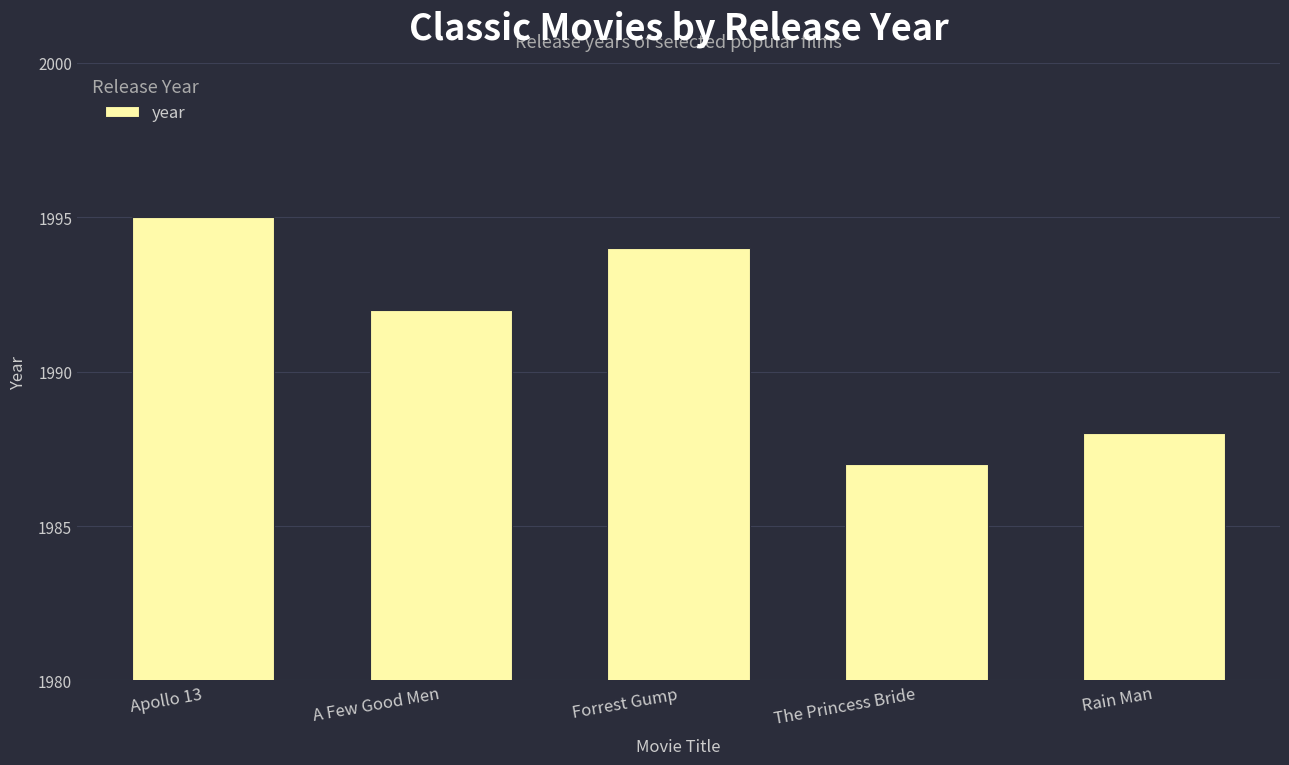

What is the minimum value shown in the chart?

1987